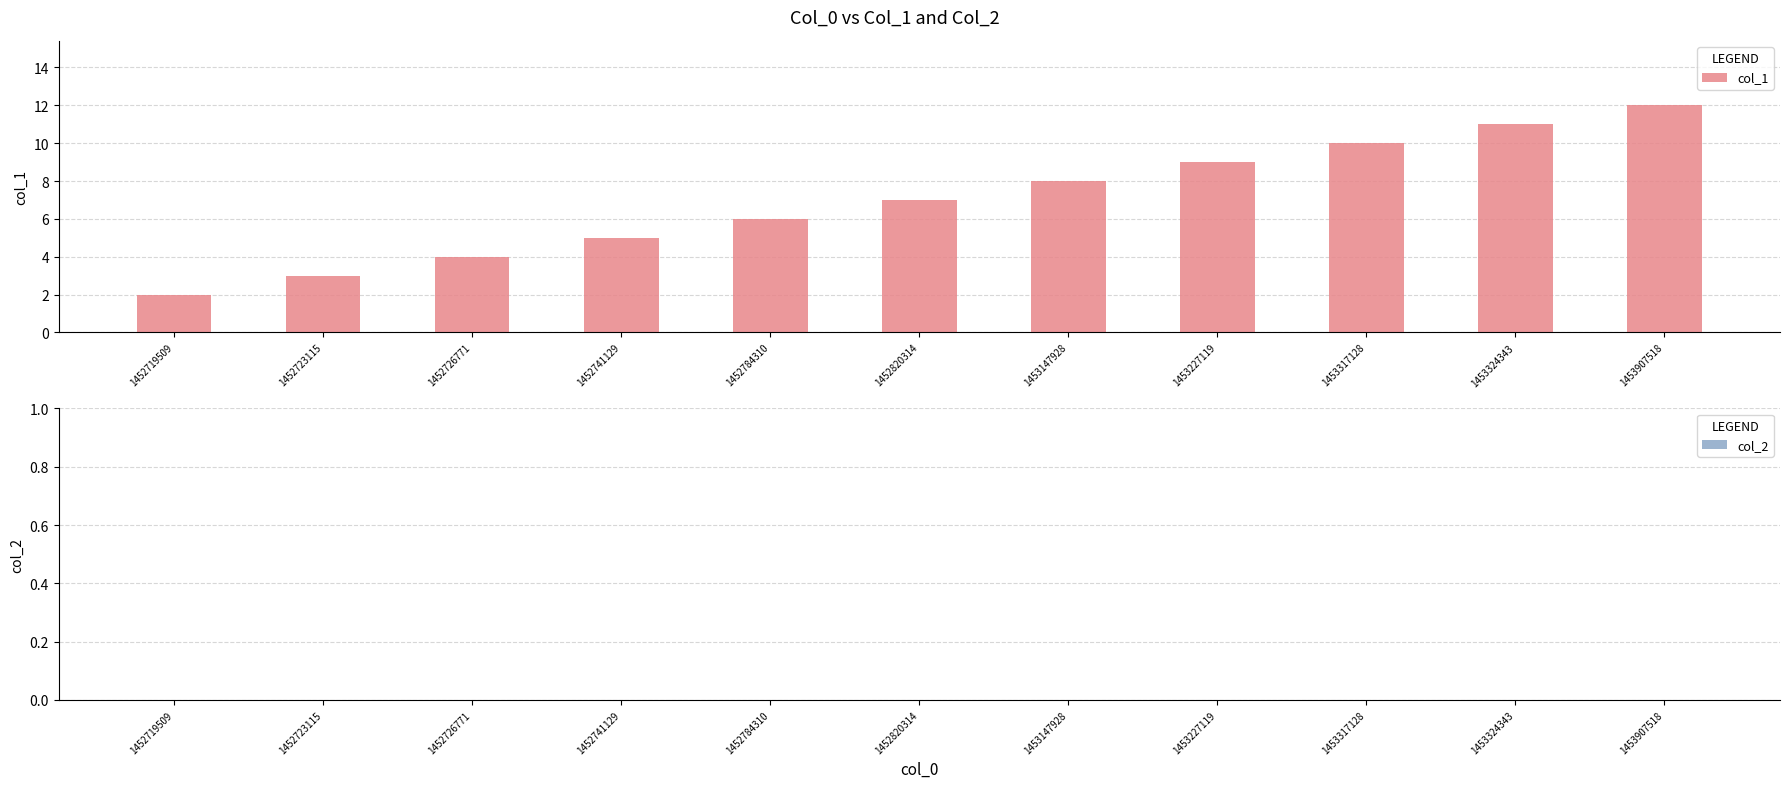

Reading left to right, list all the values displayed in this chart.

2	3	4	5	6	7	8	9	10	11	12